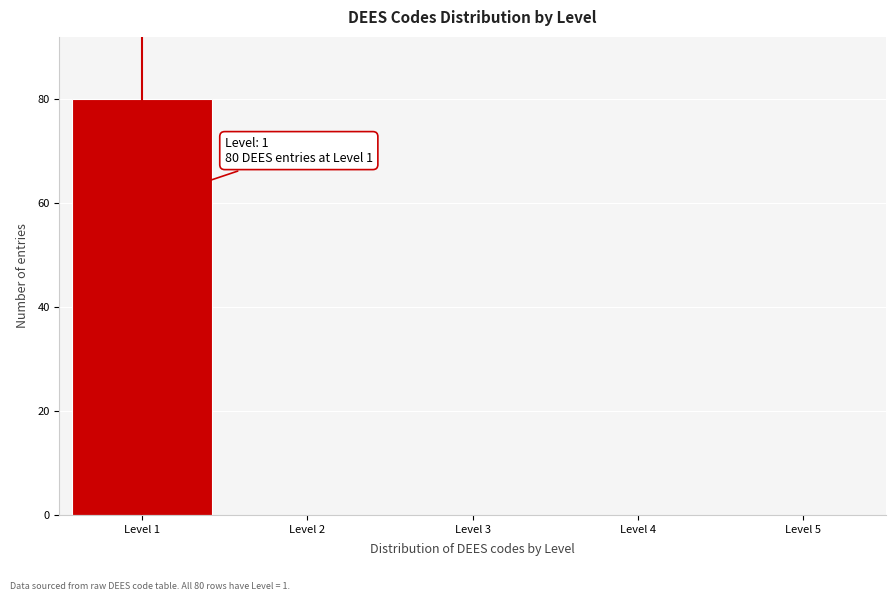

Over which range of the x-axis is the bar tallest?

0.5 to 1.5